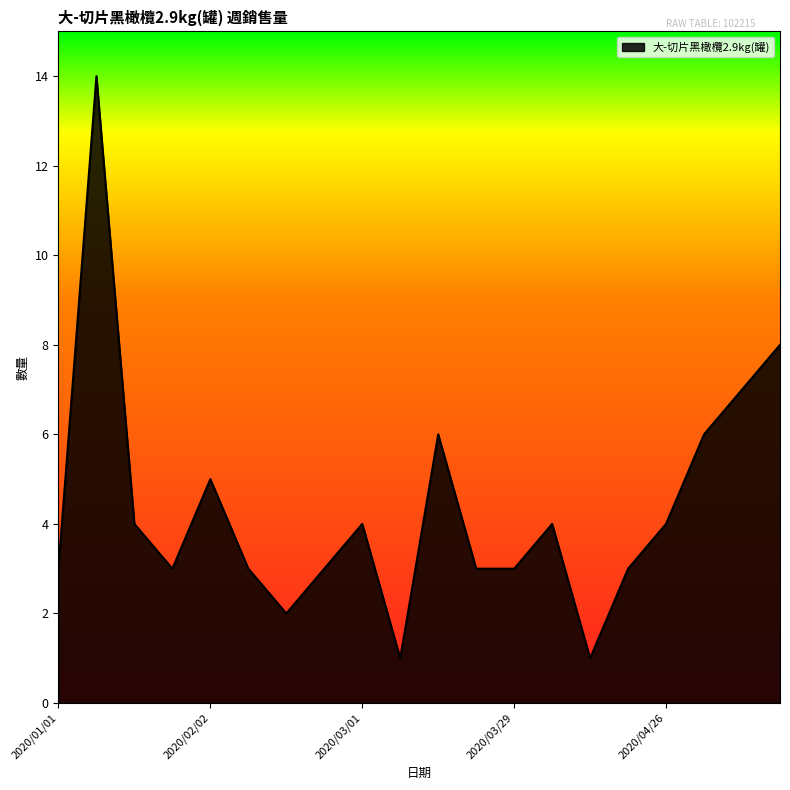

How many lines are shown in the chart?

1